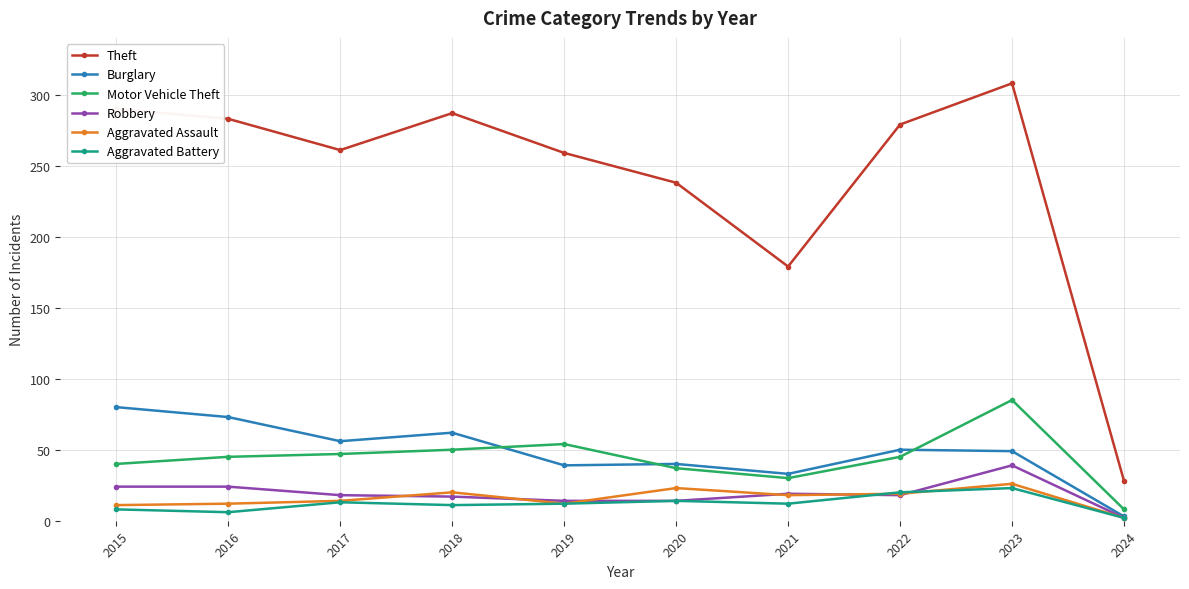

At which label does Aggravated Assault first exceed 18?

2018